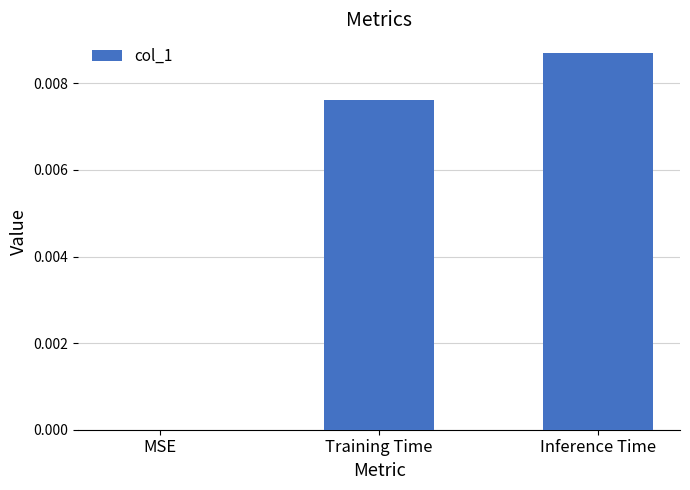

How many values are between 0 and 1?

3